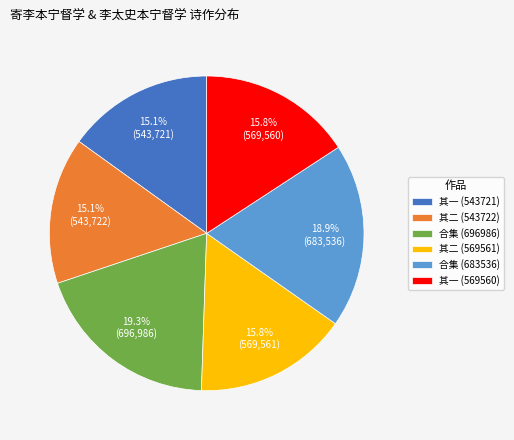

Is the sum of 其一 (569560) and 其二 (569561) greater than half?

No